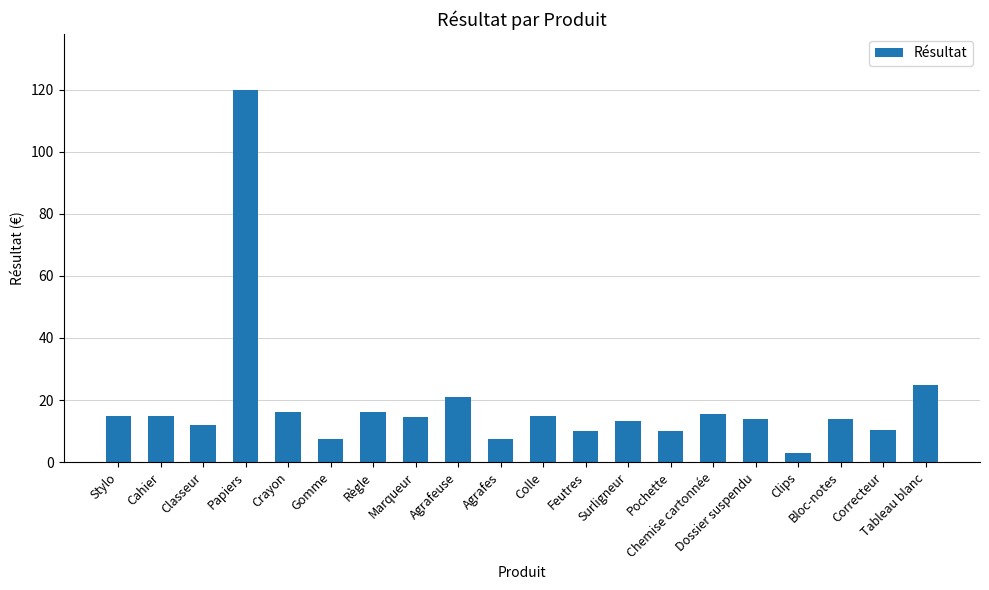

What is the greatest value displayed?

120.0